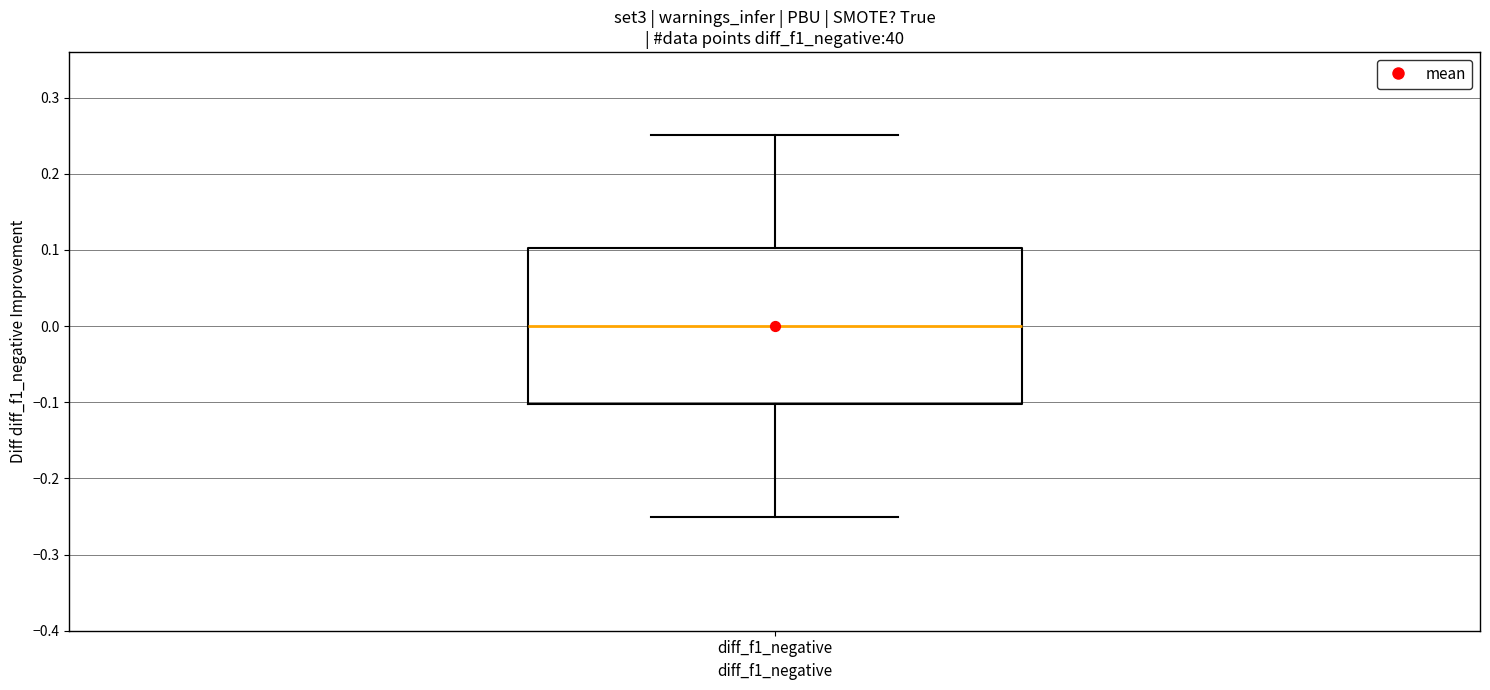

Read this box plot against the y-axis: the position of the median line, the range covered by the box, and the ends of both whiskers. The values are not printed on the chart, so give them approximately, as read against the axis.

median 0.00, box -0.10 to 0.10, whiskers -0.25 to 0.25